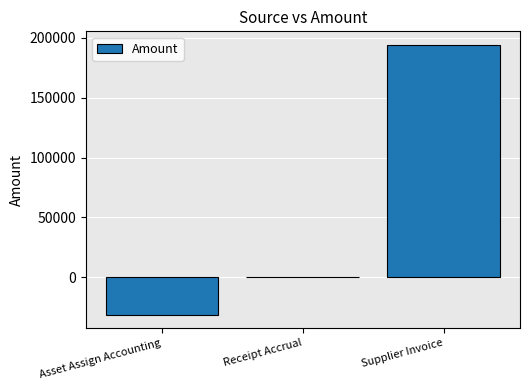

At which category does the chart reach its peak across all series?

Supplier Invoice